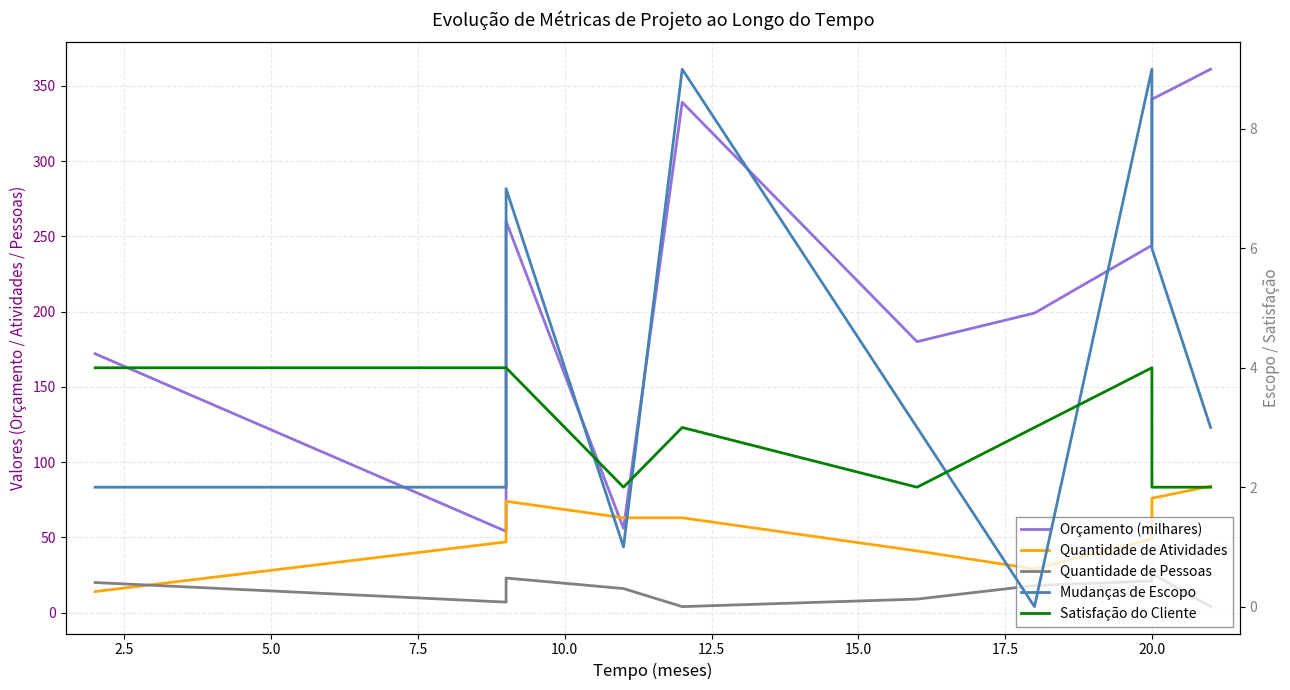

Which series has the largest total across all categories?

Orçamento (milhares)